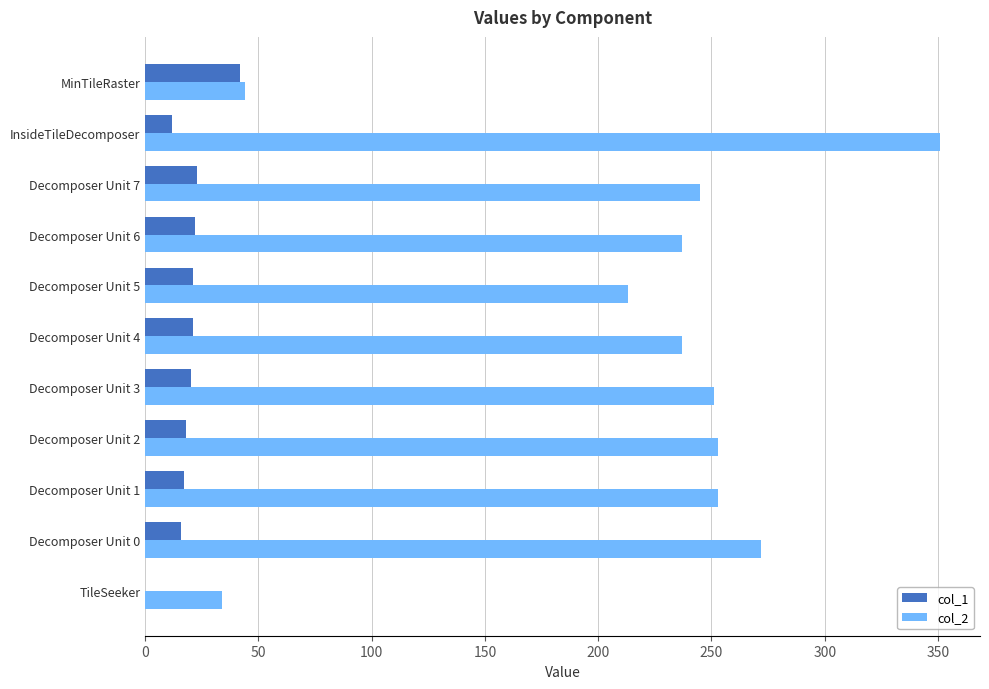

Between Decomposer Unit 0 and Decomposer Unit 5, which series saw the biggest shift?

col_2